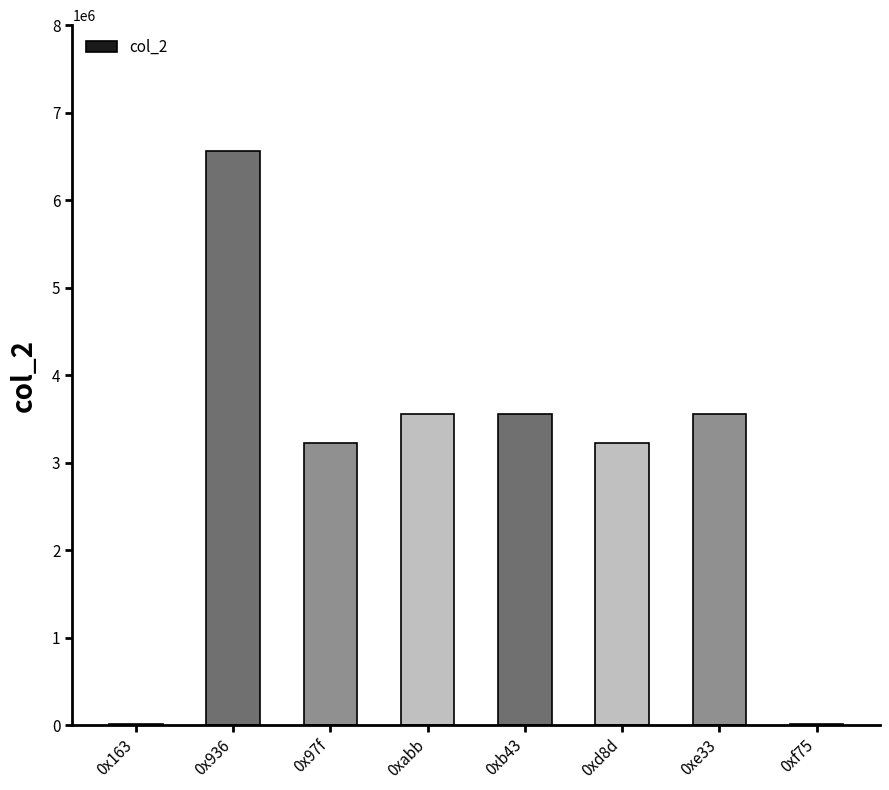

What is the greatest value displayed?

6567223